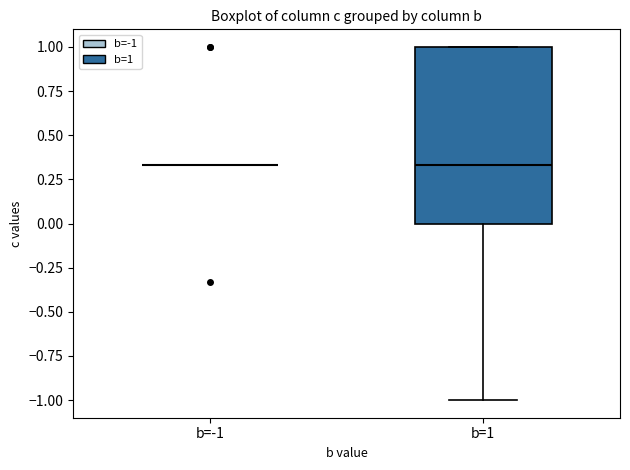

Reading left to right, transcribe this box plot: for each box, give where its median line is, the range the box spans, and where its two whiskers end, as read against the y-axis. The values are not printed on the chart, so give them approximately, as read against the axis.

b=-1: box collapsed to a line at 0.35, whiskers 0.35 to 0.35
b=1: median 0.35, box 0.00 to 1.00, whiskers -1.00 to 1.00